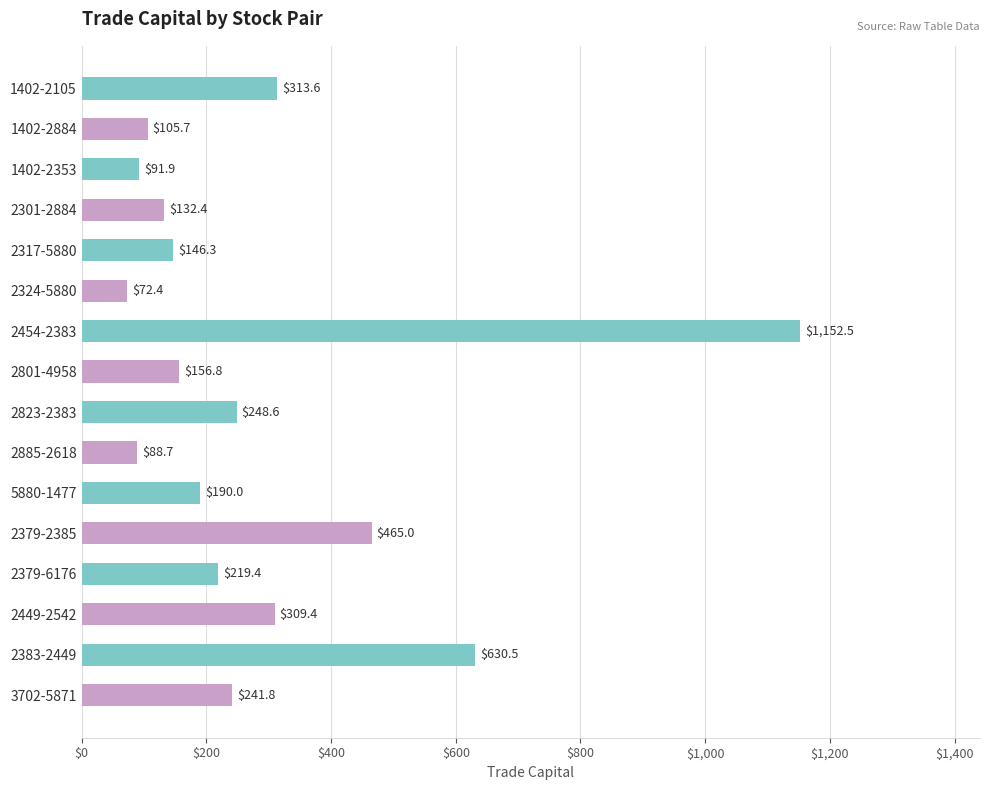

What is the change in value from 1402-2353 to 2379-6176?

+127.5